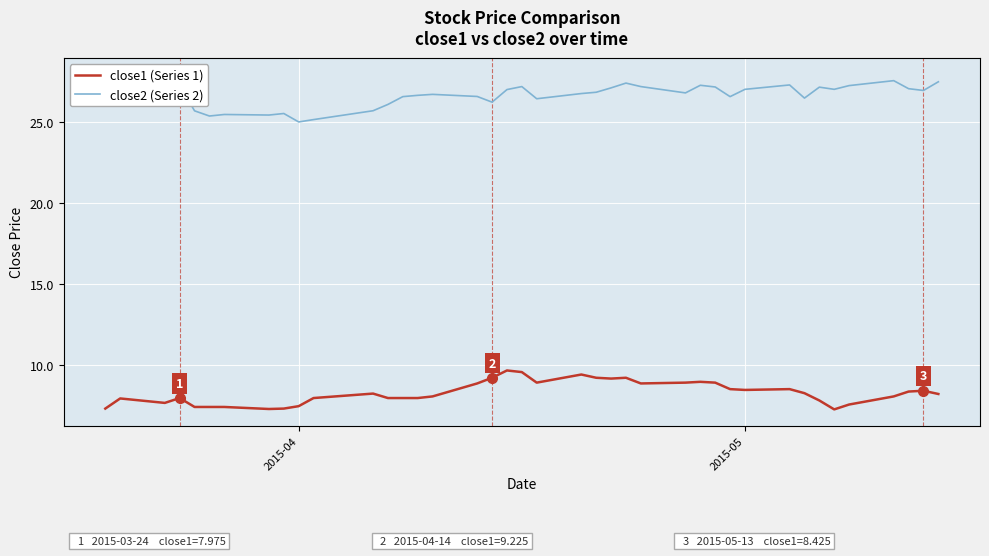

At how many categories does at least one series exceed 13?

40